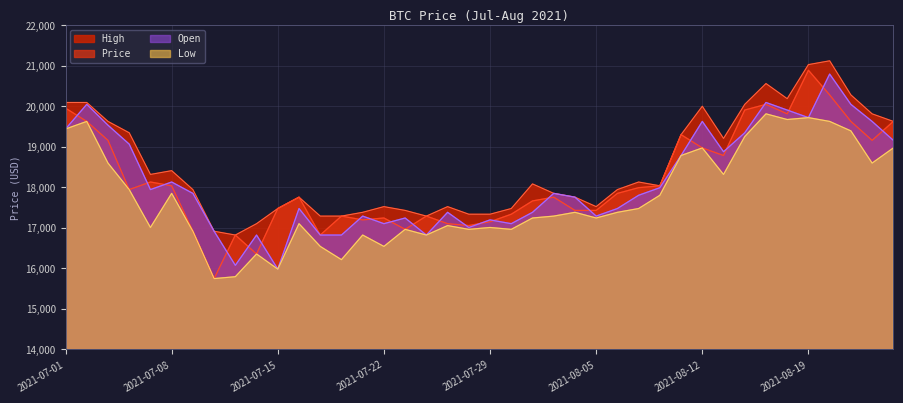

What value does the High series have at 2021-08-03?

17850.5